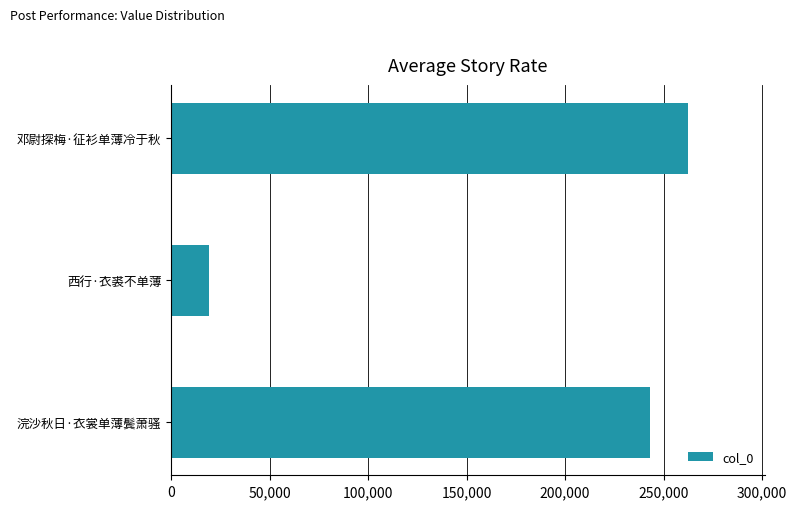

Reading top to bottom, transcribe all the data shown in this chart.

邓尉探梅·征衫单薄冷于秋=262272	西行·衣裘不单薄=19169	浣沙秋日·衣裳单薄鬓萧骚=243241